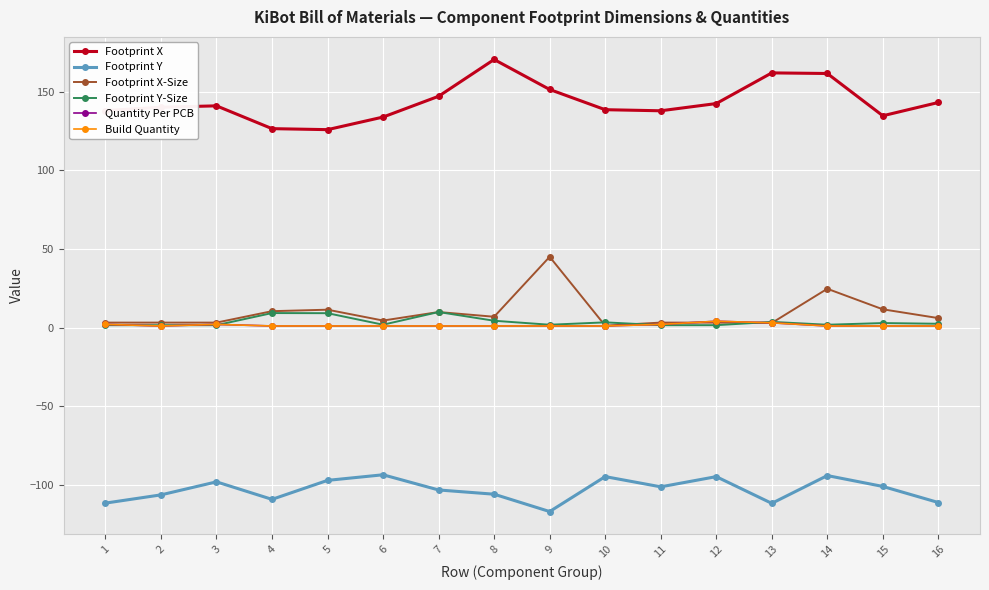

Does the chart display data point markers on the line(s)?

Yes